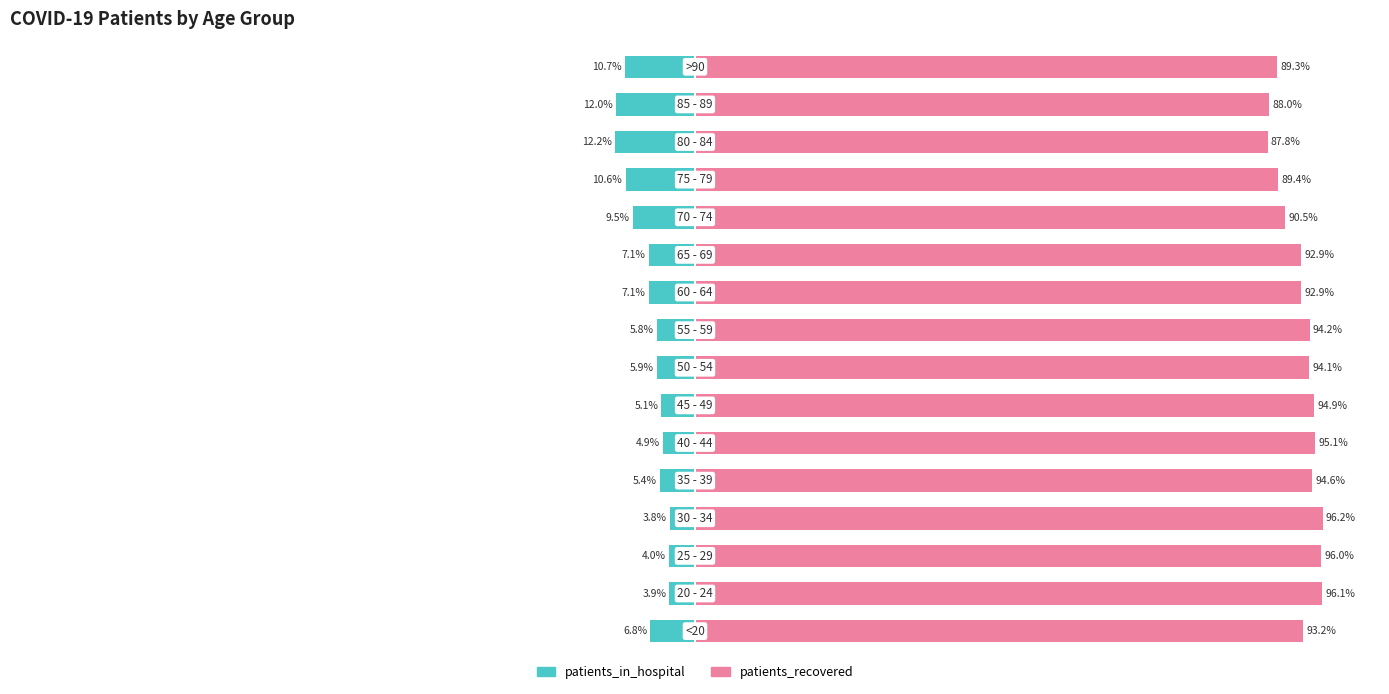

What is the lowest value of the patients_in_hospital series?

-12.2